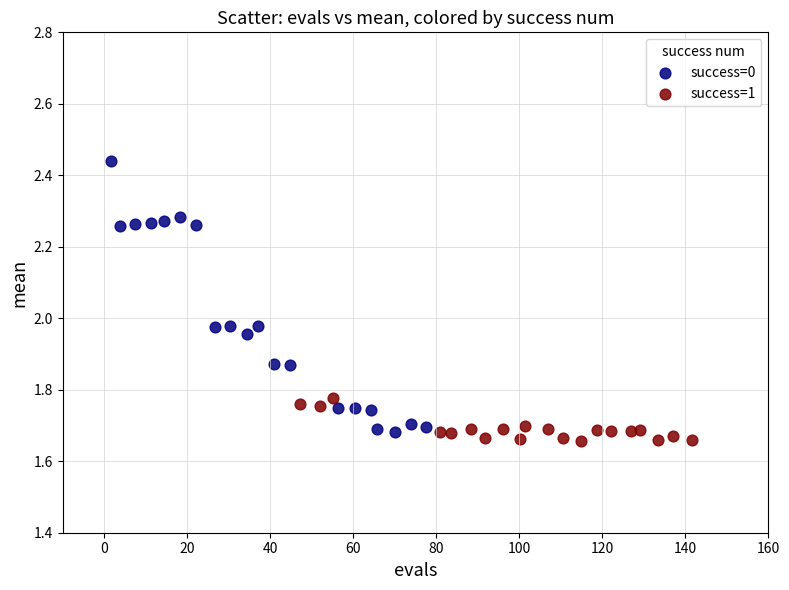

Which series reaches the minimum Y coordinate?

success=1